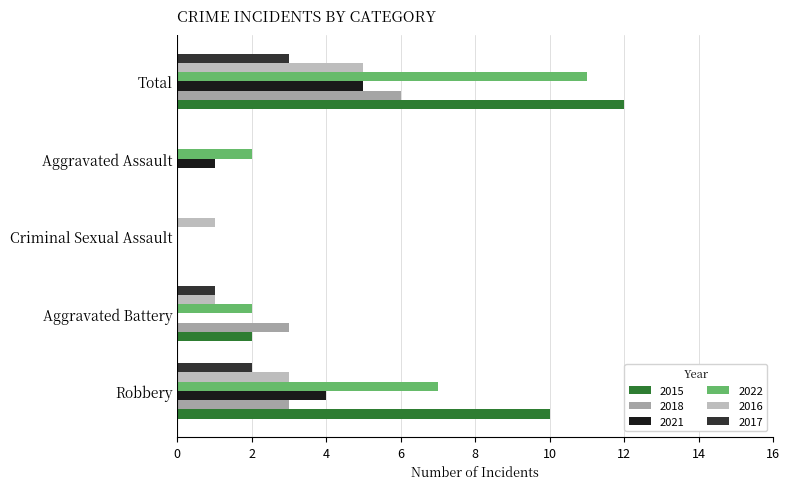

Which series changed the most between Aggravated Battery and Criminal Sexual Assault?

2018